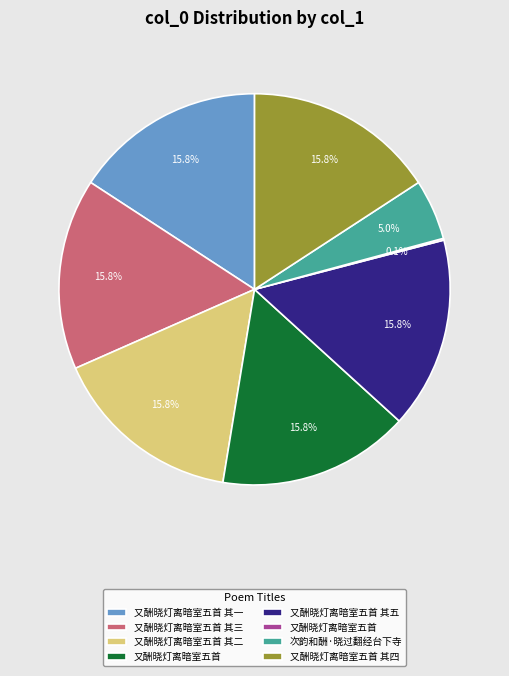

Does any single category account for the majority?

No